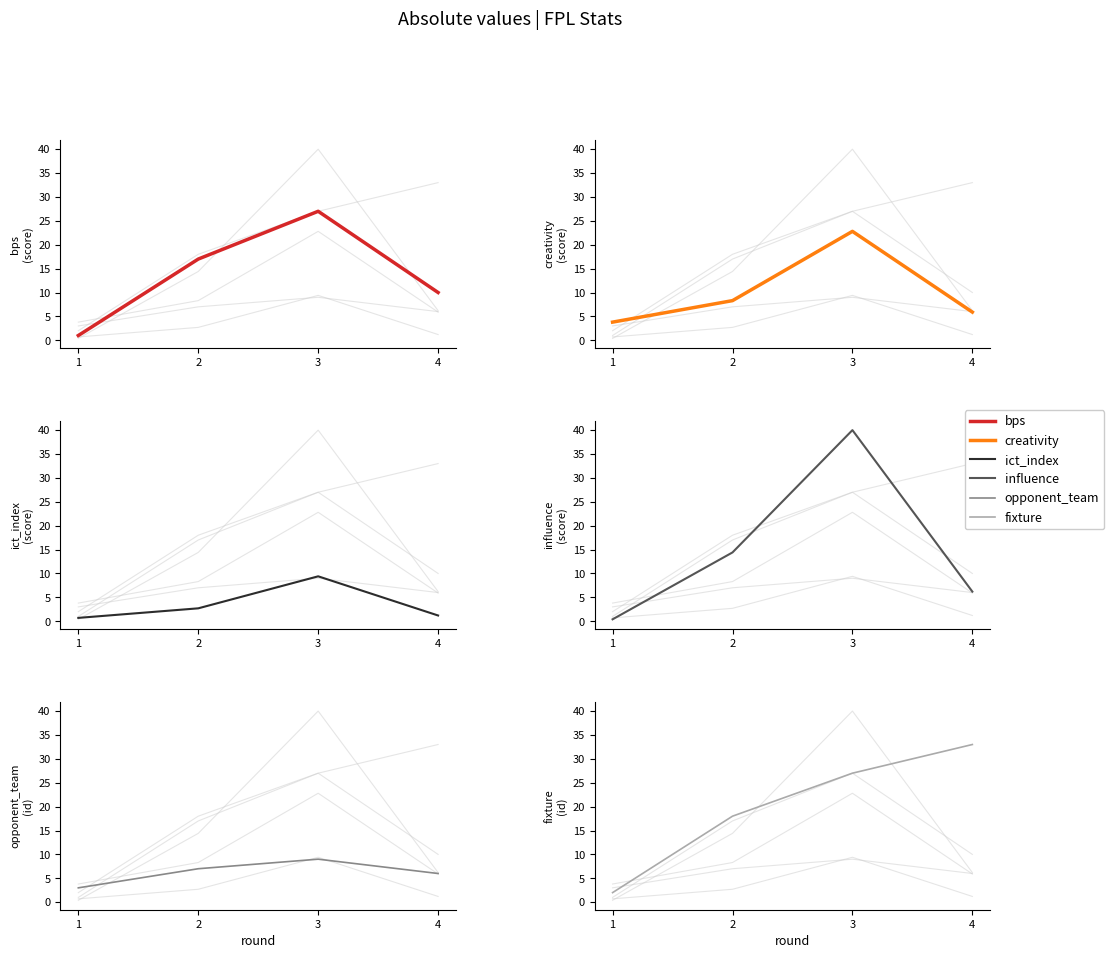

What is the value of the creativity point at the 2nd from the left?

8.3